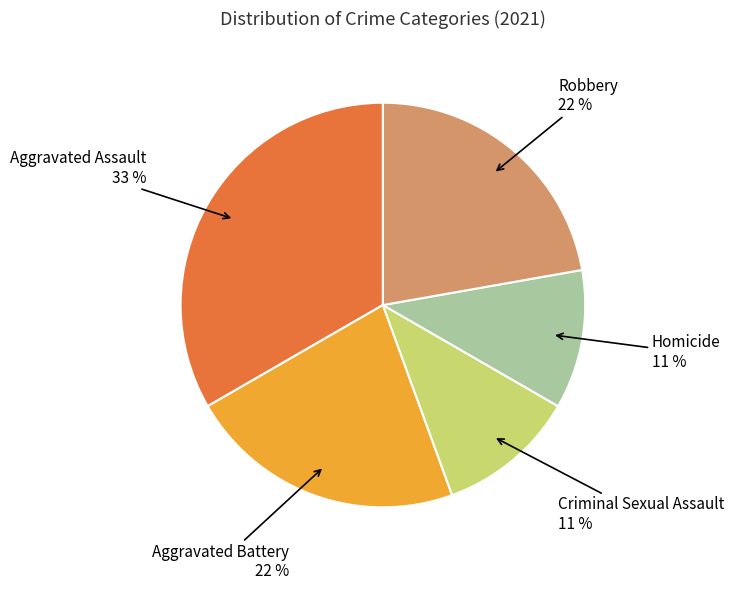

Is there any slice that represents more than half of the pie?

No